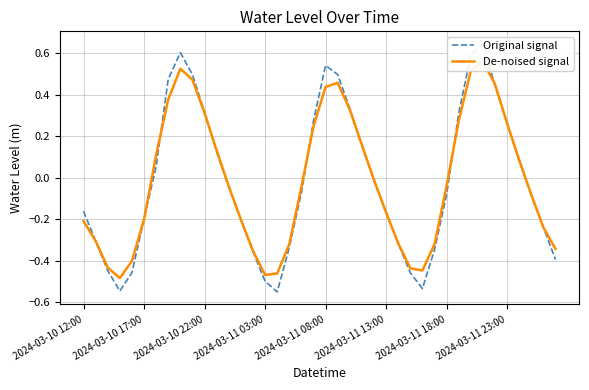

What is the difference between the Original signal values at 32 and 26?

0.9